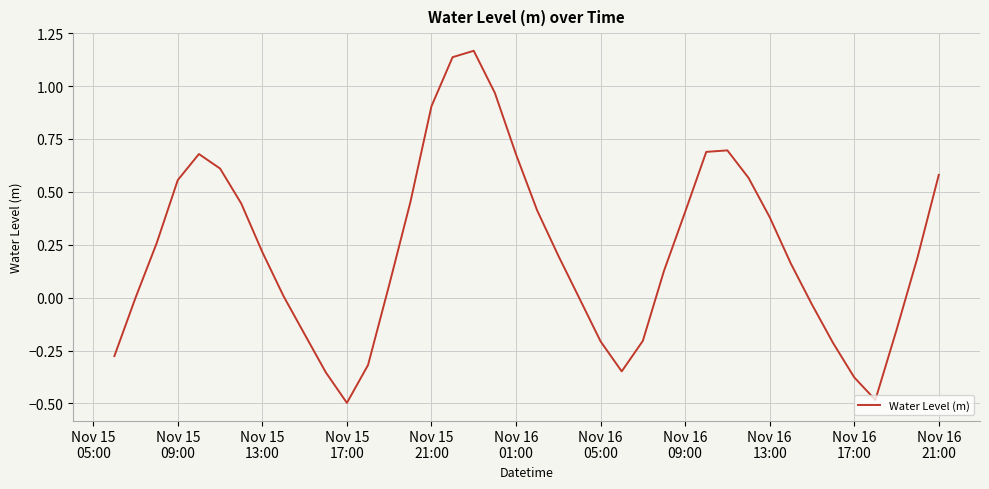

How many categories are shown in the chart?

40